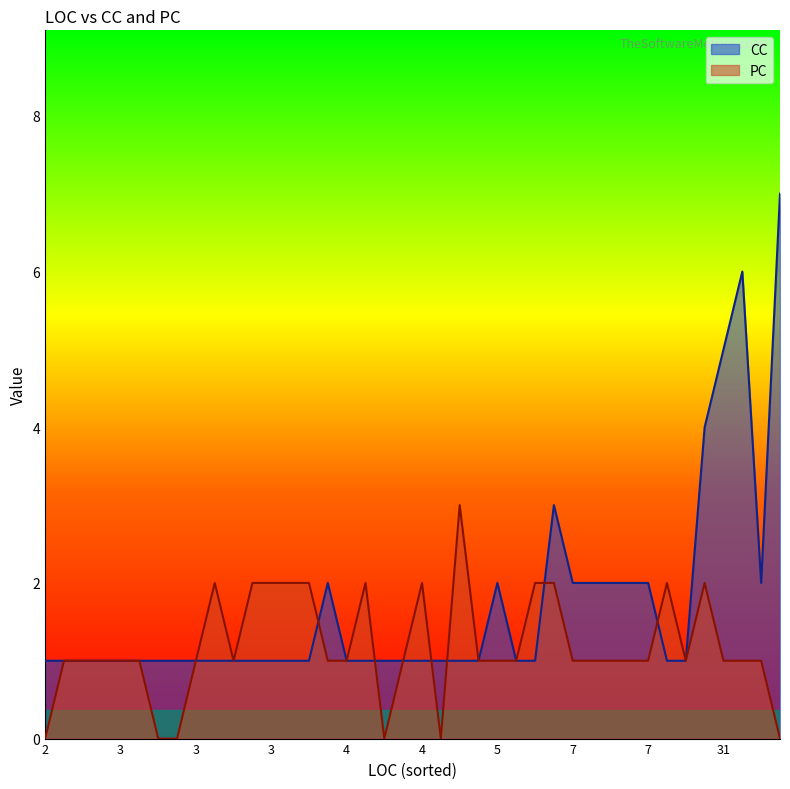

What are all the series names shown in the legend?

CC, PC